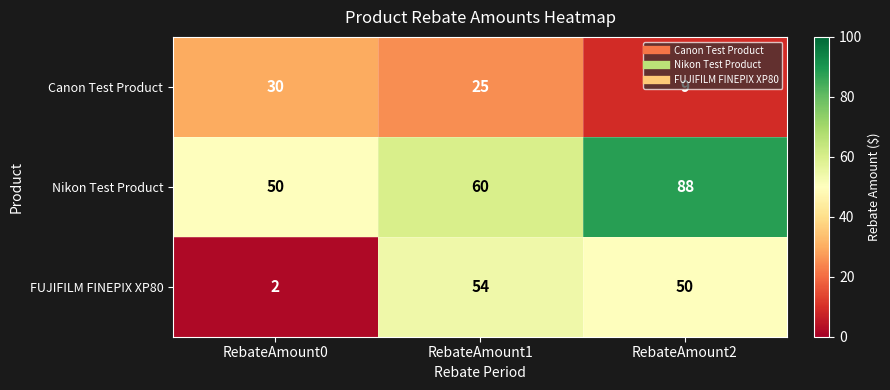

The FUJIFILM FINEPIX XP80 series shows 54 at RebateAmount1. True or false?

True